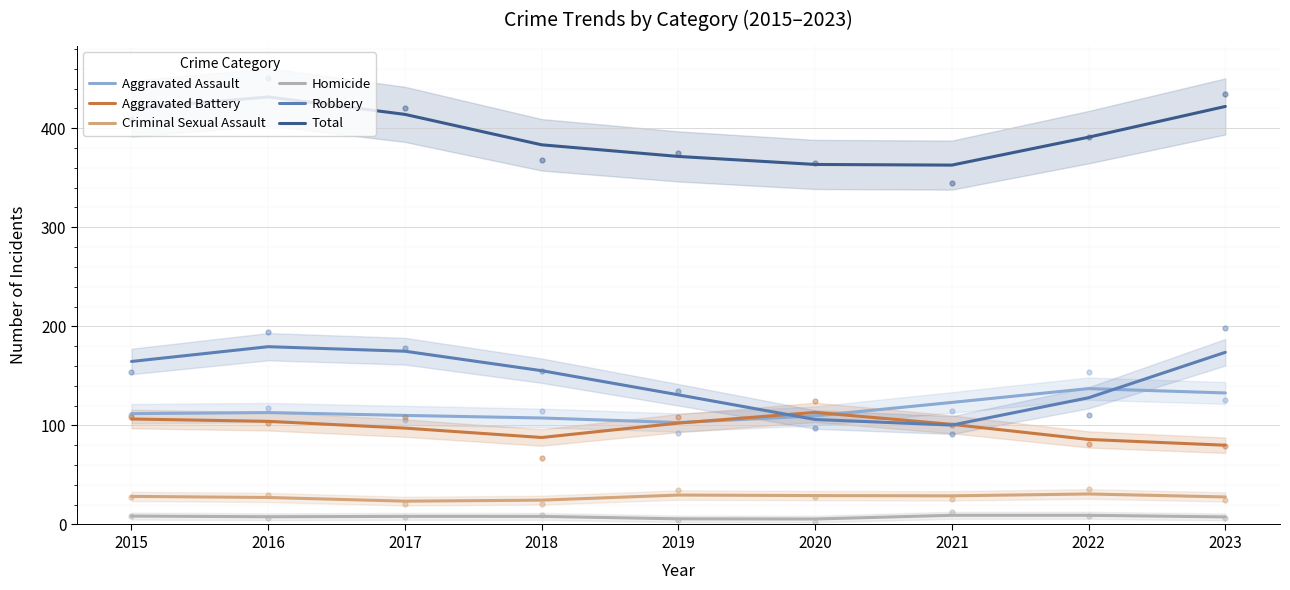

Rank the series at 2018 from highest to lowest value.

Total, Robbery, Aggravated Assault, Aggravated Battery, Criminal Sexual Assault, Homicide